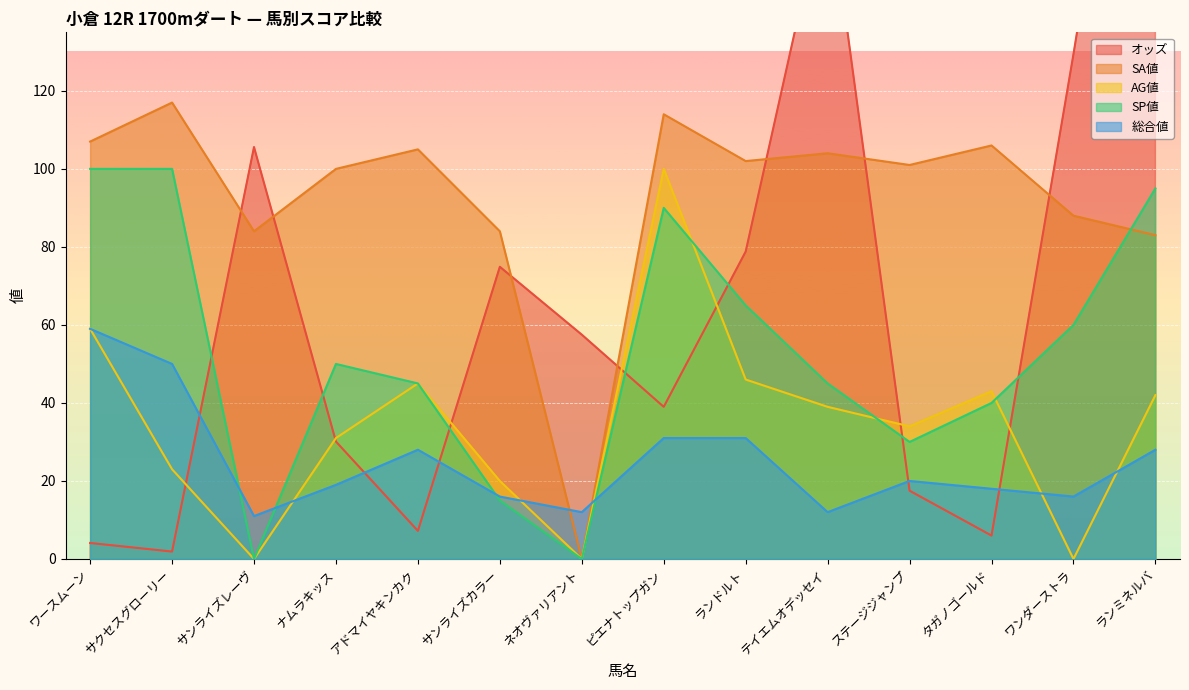

Reading right to left, extract all data points from this chart.

オッズ: ランミネルバ=259.0	ワンダーストラ=129.4	タガノゴールド=6.0	ステージジャンプ=17.5	テイエムオデッセイ=172.8	ランドルト=78.8	ピエナトップガン=39.0	ネオヴァリアント=57.5	サンライズカラー=74.9	アドマイヤキンカク=7.2	ナムラキッス=30.1	サンライズレーヴ=105.6	サクセスグローリー=1.9	ワースムーン=4.1
SA値: ランミネルバ=83.0	ワンダーストラ=88.0	タガノゴールド=106.0	ステージジャンプ=101.0	テイエムオデッセイ=104.0	ランドルト=102.0	ピエナトップガン=114.0	ネオヴァリアント=0.0	サンライズカラー=84.0	アドマイヤキンカク=105.0	ナムラキッス=100.0	サンライズレーヴ=84.0	サクセスグローリー=117.0	ワースムーン=107.0
AG値: ランミネルバ=42.0	ワンダーストラ=0.0	タガノゴールド=43.0	ステージジャンプ=34.0	テイエムオデッセイ=39.0	ランドルト=46.0	ピエナトップガン=100.0	ネオヴァリアント=0.0	サンライズカラー=20.0	アドマイヤキンカク=45.0	ナムラキッス=31.0	サンライズレーヴ=0.0	サクセスグローリー=23.0	ワースムーン=59.0
SP値: ランミネルバ=95.0	ワンダーストラ=60.0	タガノゴールド=40.0	ステージジャンプ=30.0	テイエムオデッセイ=45.0	ランドルト=65.0	ピエナトップガン=90.0	ネオヴァリアント=0.0	サンライズカラー=15.0	アドマイヤキンカク=45.0	ナムラキッス=50.0	サンライズレーヴ=0.0	サクセスグローリー=100.0	ワースムーン=100.0
総合値: ランミネルバ=28.0	ワンダーストラ=16.0	タガノゴールド=18.0	ステージジャンプ=20.0	テイエムオデッセイ=12.0	ランドルト=31.0	ピエナトップガン=31.0	ネオヴァリアント=12.0	サンライズカラー=16.0	アドマイヤキンカク=28.0	ナムラキッス=19.0	サンライズレーヴ=11.0	サクセスグローリー=50.0	ワースムーン=59.0